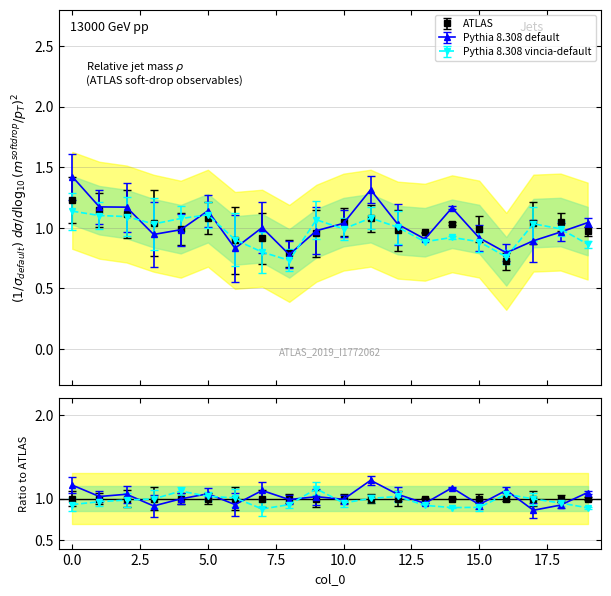

How many data points does each series have?

20